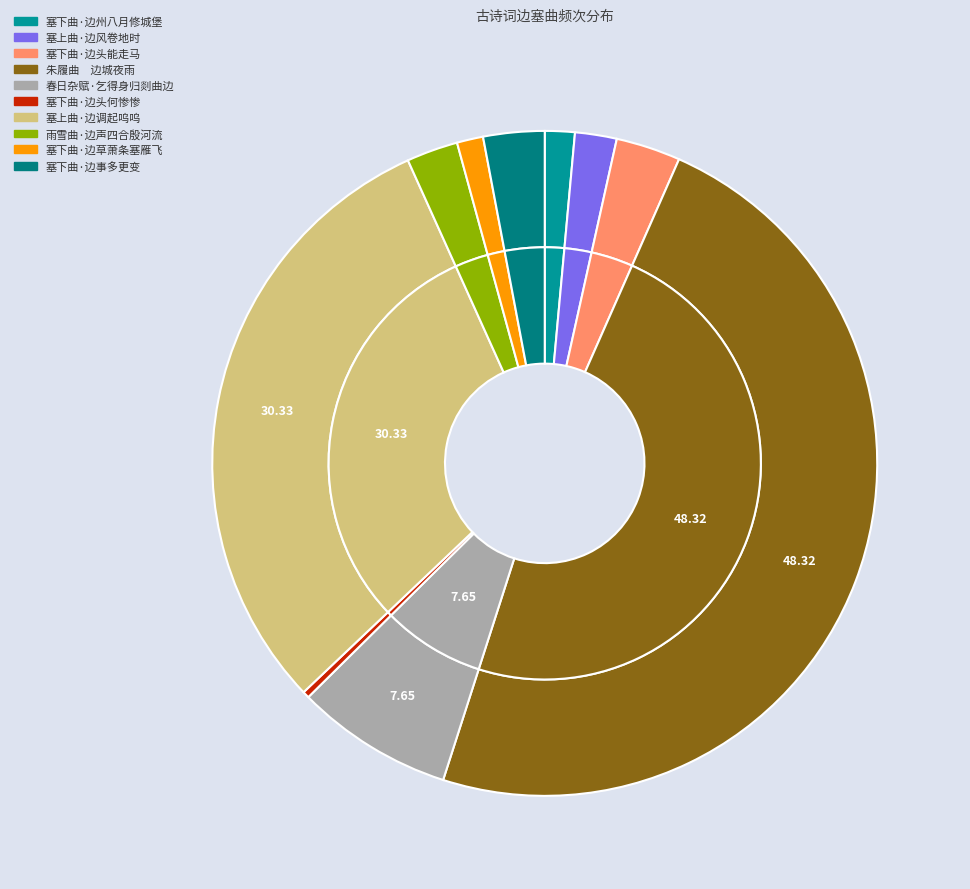

Which category has the biggest portion of the pie?

朱履曲　边城夜雨